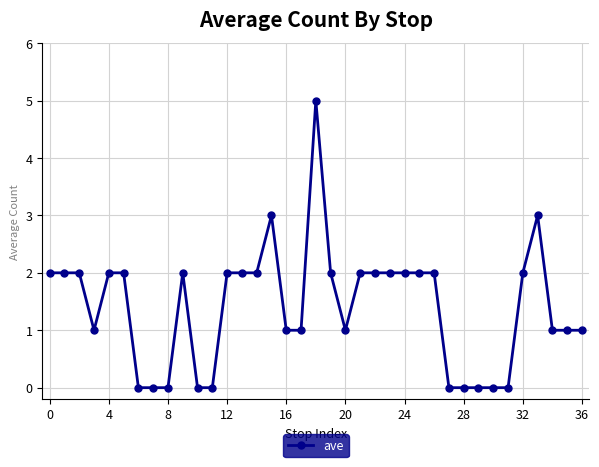

What is the maximum value shown in the chart?

5